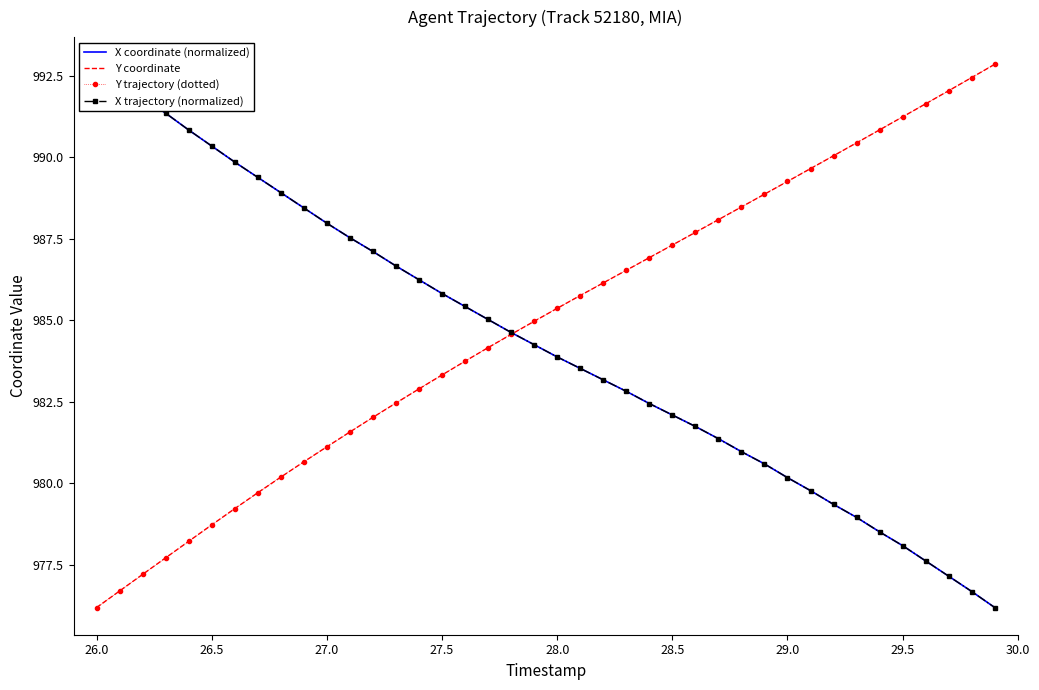

Reading left to right, extract all data points from this chart.

X coordinate (normalized): 992.8	992.3	991.8	991.3	990.8	990.3	989.8	989.4	988.9	988.4	988.0	987.5	987.1	986.7	986.2	985.8	985.4	985.0	984.6	984.2	983.9	983.5	983.2	982.8	982.4	982.1	981.7	981.4	981.0	980.6	980.2	979.8	979.4	979.0	978.5	978.1	977.6	977.1	976.7	976.2
Y coordinate: 976.2	976.7	977.2	977.7	978.2	978.7	979.2	979.7	980.2	980.7	981.1	981.6	982.0	982.5	982.9	983.3	983.7	984.2	984.6	985.0	985.4	985.8	986.1	986.5	986.9	987.3	987.7	988.1	988.5	988.9	989.3	989.6	990.0	990.4	990.8	991.2	991.6	992.0	992.4	992.8
Y trajectory (dotted): 976.2	976.7	977.2	977.7	978.2	978.7	979.2	979.7	980.2	980.7	981.1	981.6	982.0	982.5	982.9	983.3	983.7	984.2	984.6	985.0	985.4	985.8	986.1	986.5	986.9	987.3	987.7	988.1	988.5	988.9	989.3	989.6	990.0	990.4	990.8	991.2	991.6	992.0	992.4	992.8
X trajectory (normalized): 992.8	992.3	991.8	991.3	990.8	990.3	989.8	989.4	988.9	988.4	988.0	987.5	987.1	986.7	986.2	985.8	985.4	985.0	984.6	984.2	983.9	983.5	983.2	982.8	982.4	982.1	981.7	981.4	981.0	980.6	980.2	979.8	979.4	979.0	978.5	978.1	977.6	977.1	976.7	976.2